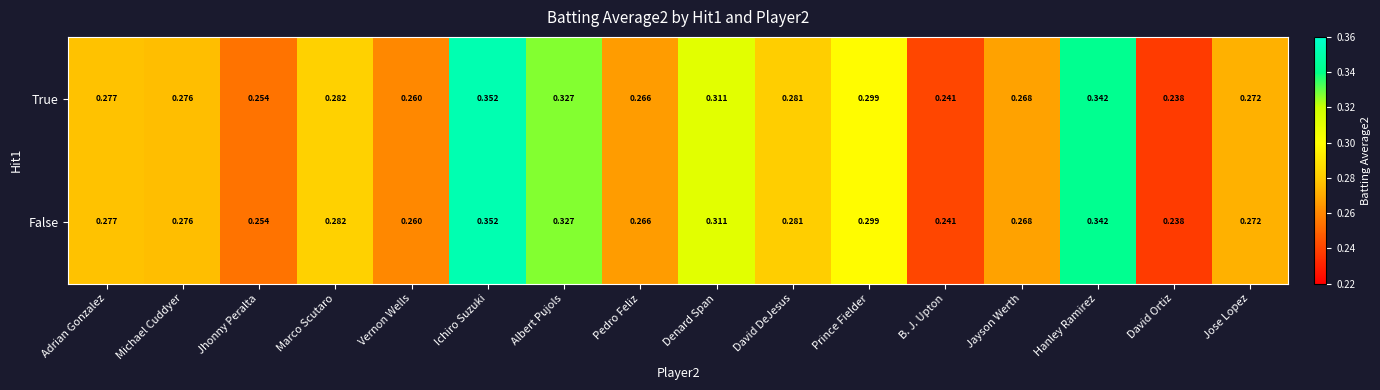

At which label is False closest to 0?

David Ortiz